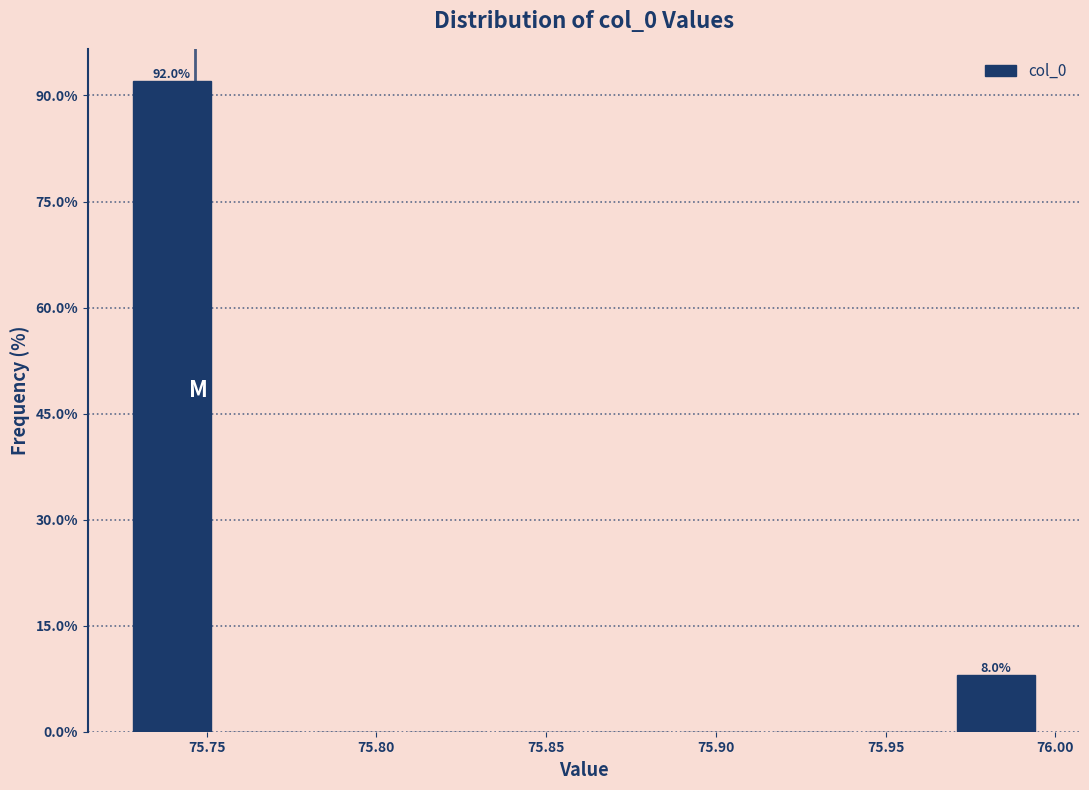

Which range on the x-axis has the tallest bar?

75.725 to 75.755